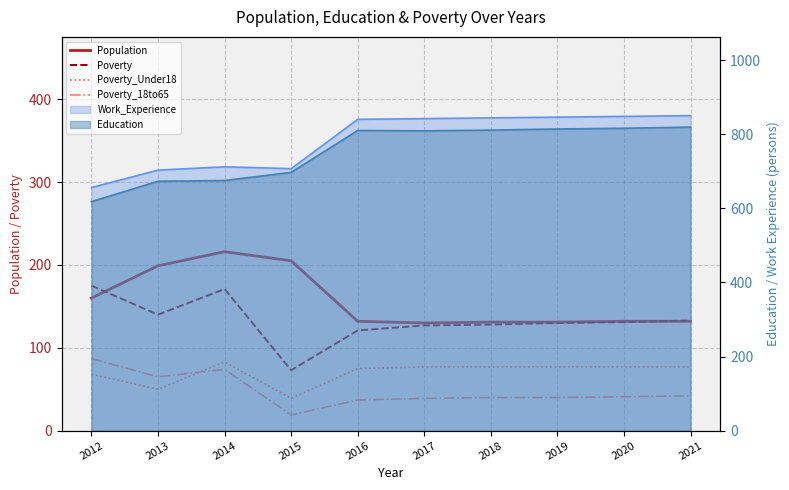

Reading left to right, transcribe all the data shown in this chart.

Population: 2012=160	2013=199	2014=216	2015=205	2016=132	2017=130	2018=131	2019=131	2020=132	2021=132
Poverty: 2012=175	2013=140	2014=171	2015=73	2016=121	2017=127	2018=128	2019=130	2020=131	2021=133
Poverty_Under18: 2012=68	2013=50	2014=83	2015=39	2016=75	2017=77	2018=77	2019=77	2020=77	2021=77
Poverty_18to65: 2012=87	2013=65	2014=74	2015=19	2016=37	2017=39	2018=40	2019=40	2020=41	2021=42